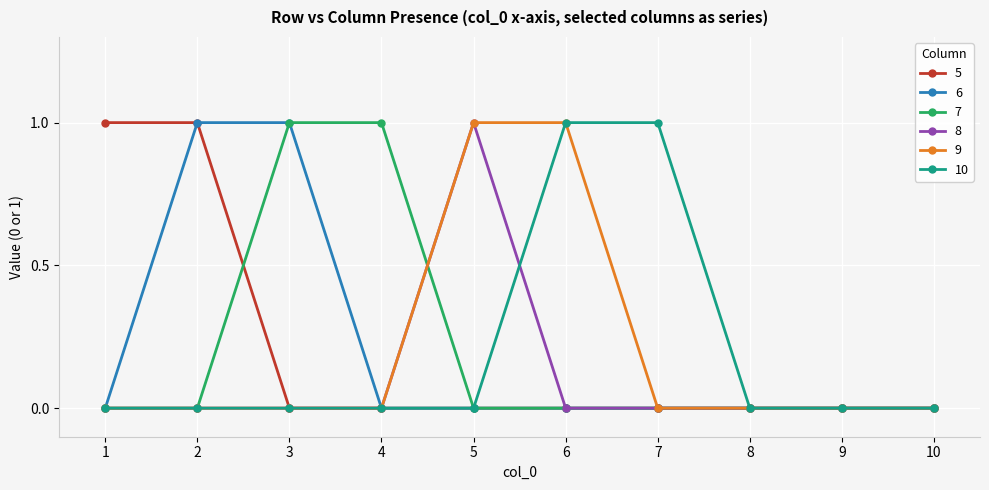

What is the difference between the maximum and minimum values in the 7 series?

1